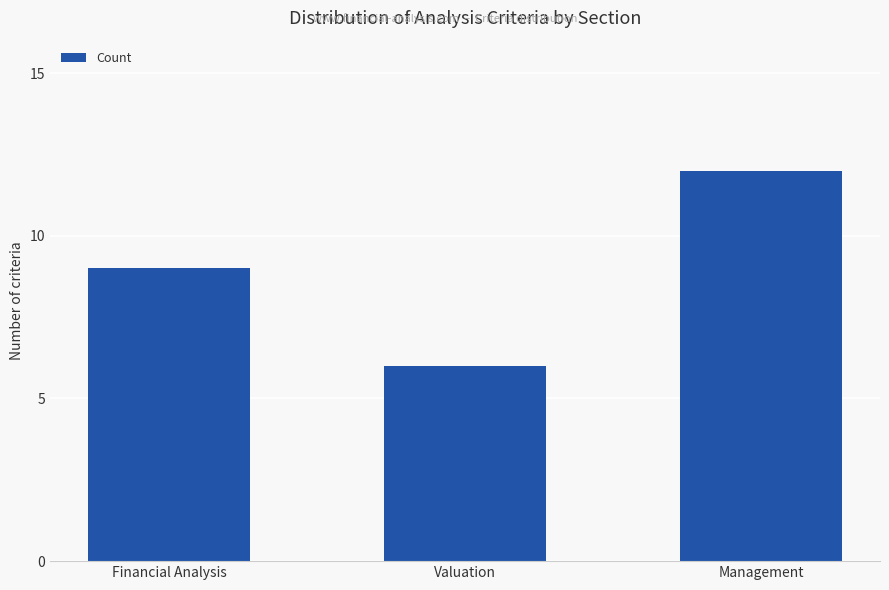

Reading right to left, extract all data points from this chart.

12	6	9